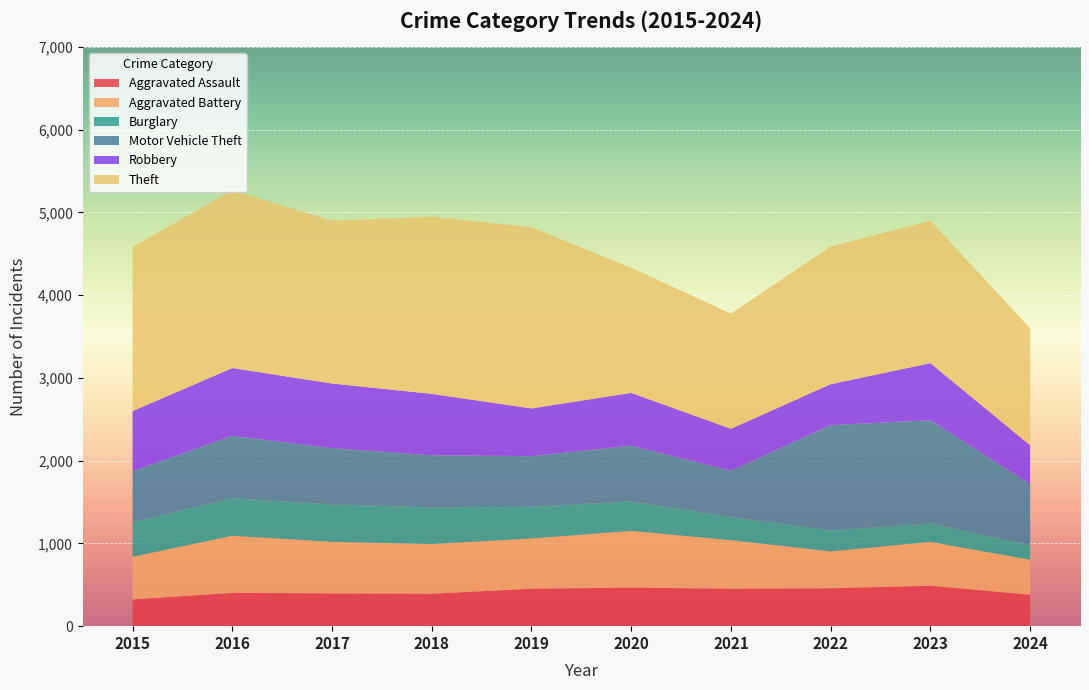

Reading left to right, list all the values displayed in this chart.

Aggravated Assault: 323	402	396	392	452	466	452	458	488	380
Aggravated Battery: 515	691	623	600	608	686	587	446	530	423
Burglary: 421	451	453	443	383	357	280	253	224	176
Motor Vehicle Theft: 614	756	680	631	611	673	560	1272	1246	738
Robbery: 726	819	780	741	577	637	506	495	690	469
Theft: 1981	2148	1968	2140	2190	1512	1392	1664	1720	1413